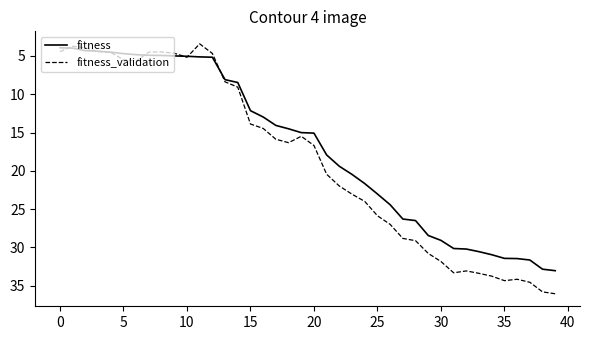

Which series has the largest total across all categories?

fitness_validation